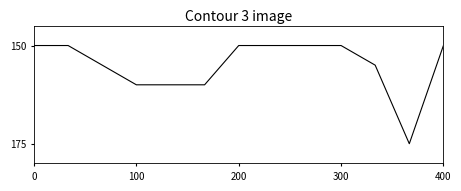

Does the chart display data point markers on the line(s)?

No